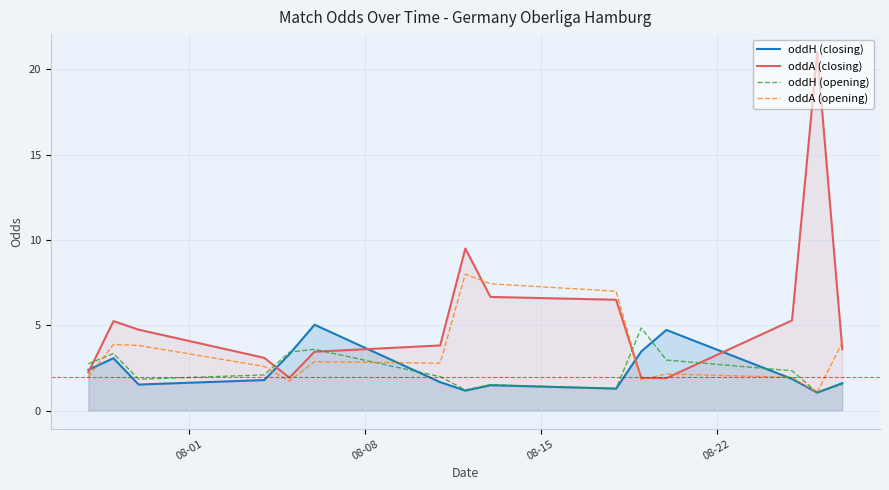

What is the maximum value shown in the chart?

21.0